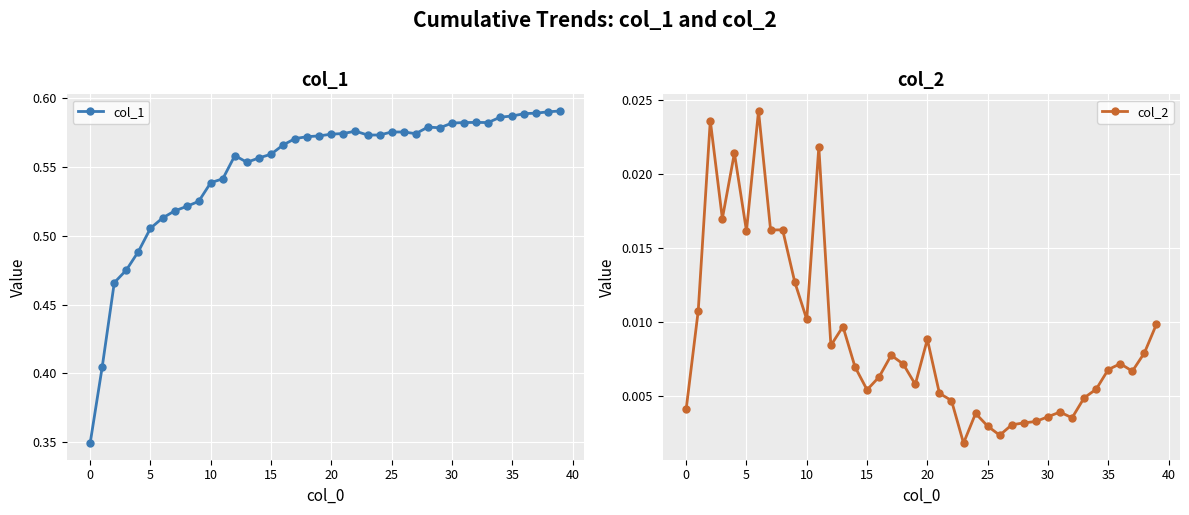

True or false: col_1 has more than 2 interior local peaks.

True